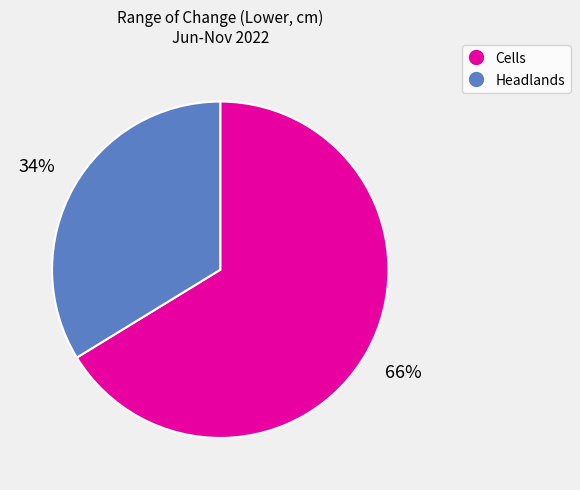

Does any single category account for the majority?

Yes